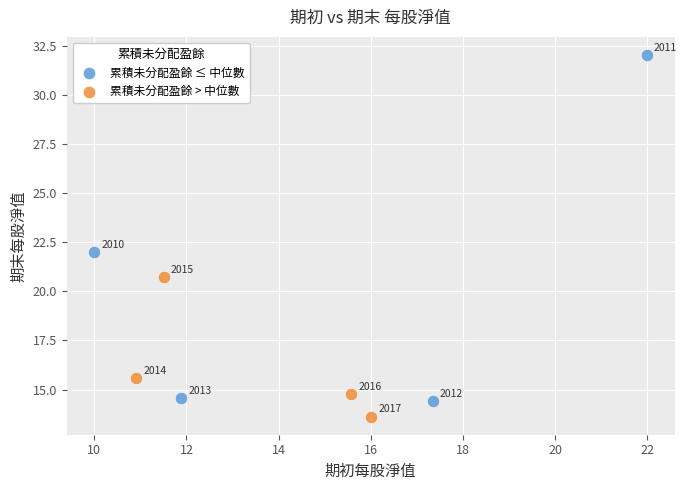

Which series reaches the minimum Y coordinate?

累積未分配盈餘 > 中位數